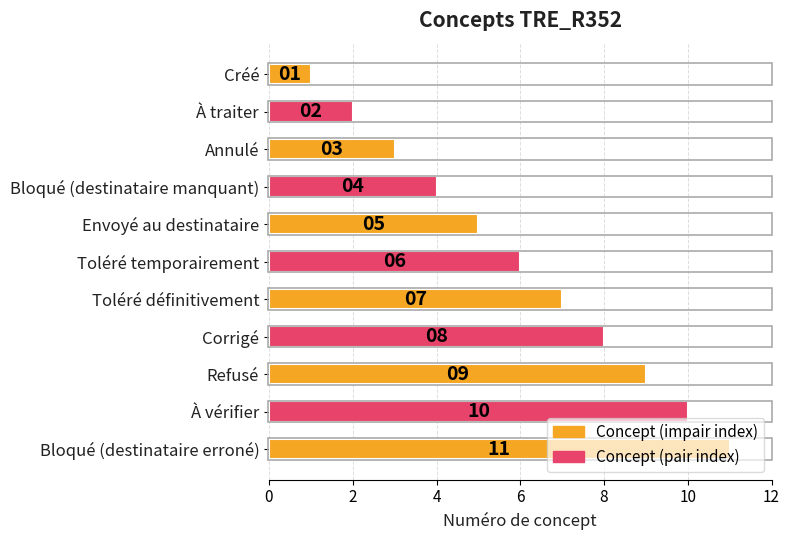

Is it true that the value at Créé is 2?

False